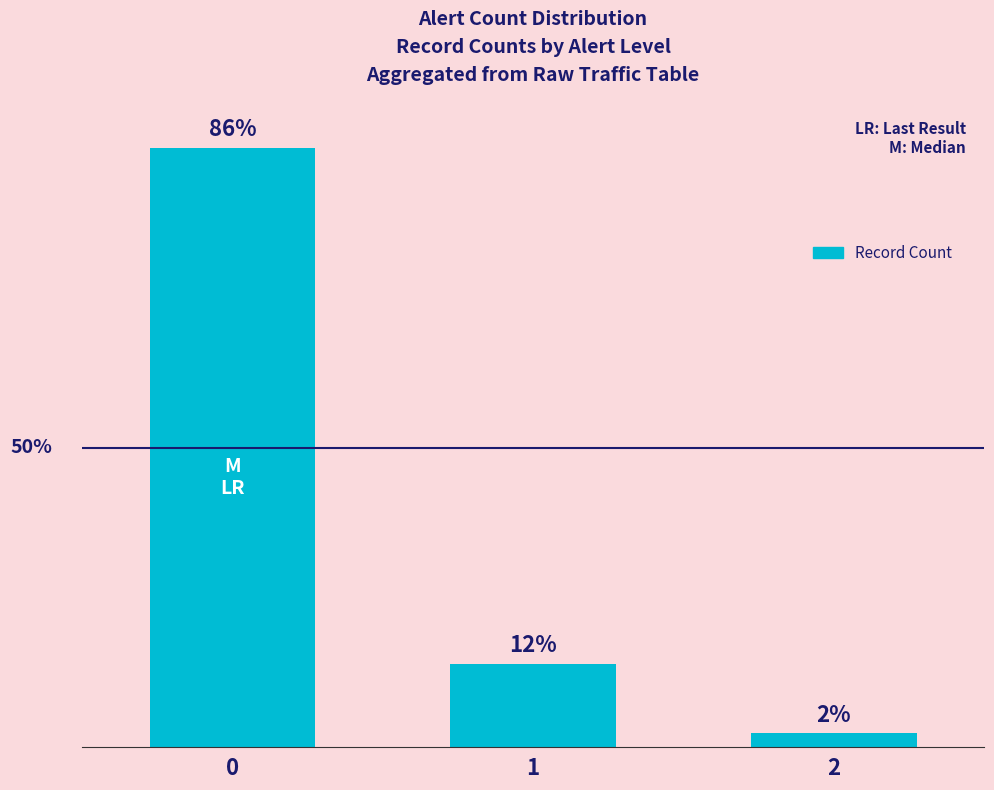

What is the change in value from 0 to 1?

-112